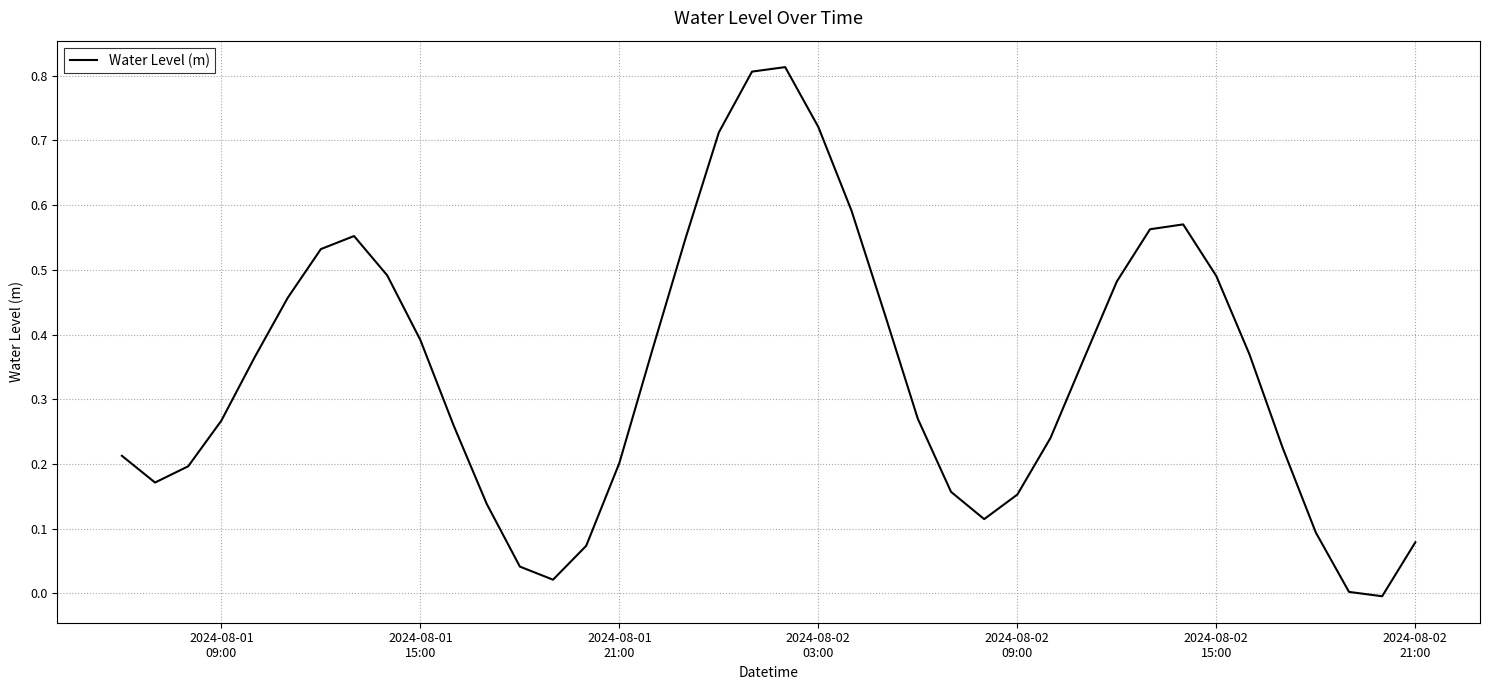

Reading left to right, what are all the values shown in this chart?

0.2	0.2	0.2	0.3	0.4	0.5	0.5	0.6	0.5	0.4	0.3	0.1	0.0	0.0	0.1	0.2	0.4	0.5	0.7	0.8	0.8	0.7	0.6	0.4	0.3	0.2	0.1	0.2	0.2	0.4	0.5	0.6	0.6	0.5	0.4	0.2	0.1	0.0	-0.0	0.1